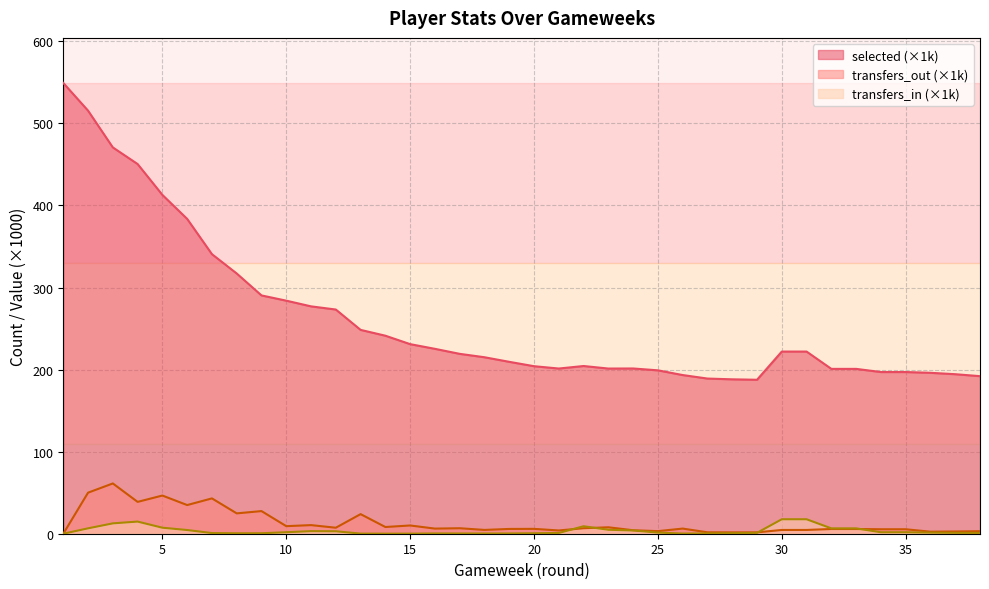

What is the difference between the highest and lowest values at 4?

435.7